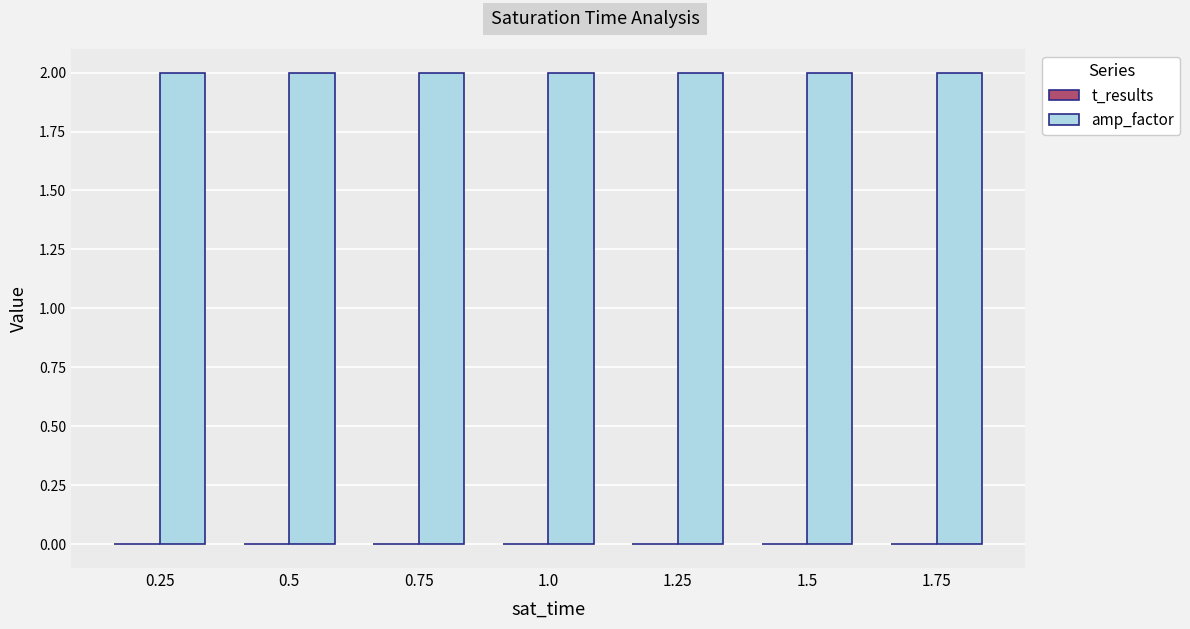

Which series has the largest total across all categories?

amp_factor